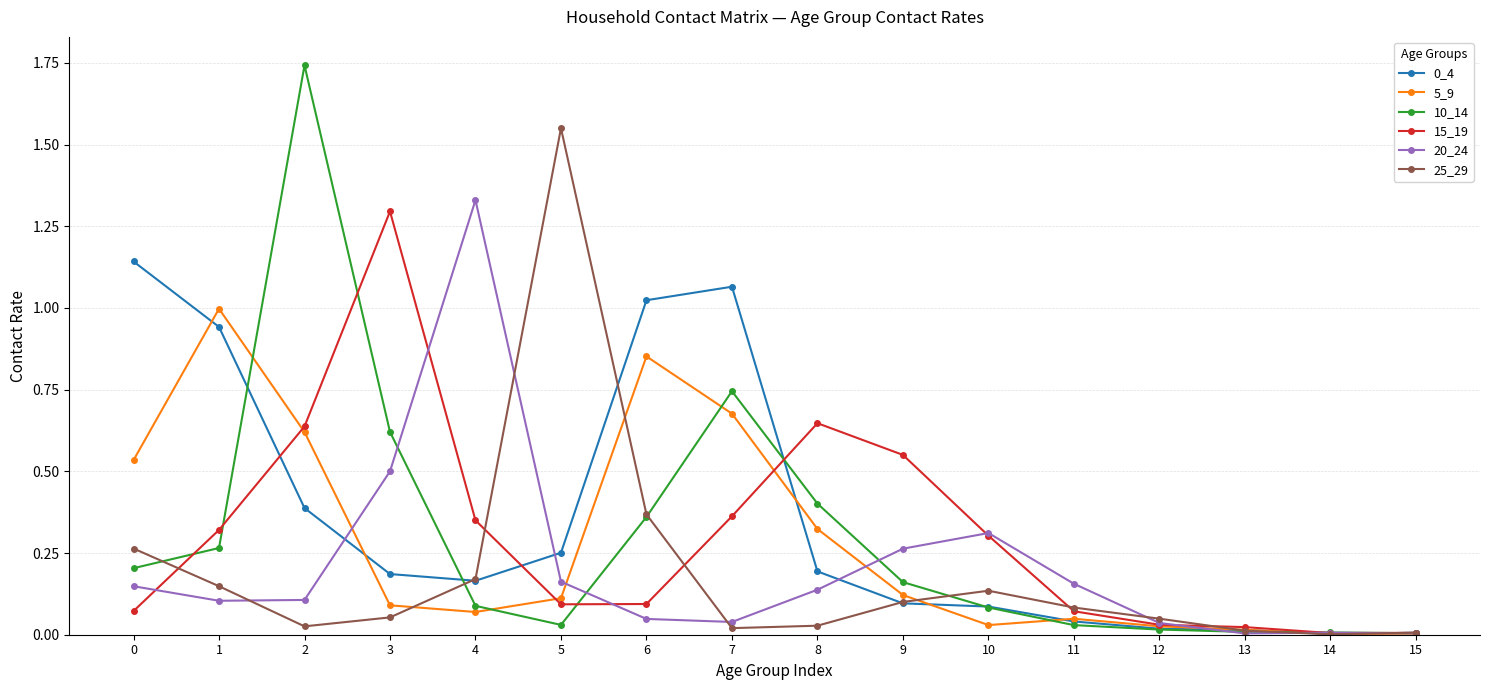

What is the total value across all series at 0?

2.4